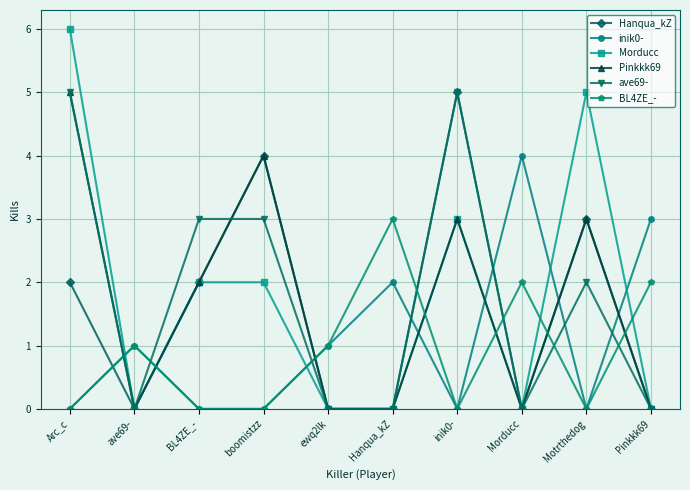

How many distinct data groups are displayed?

6